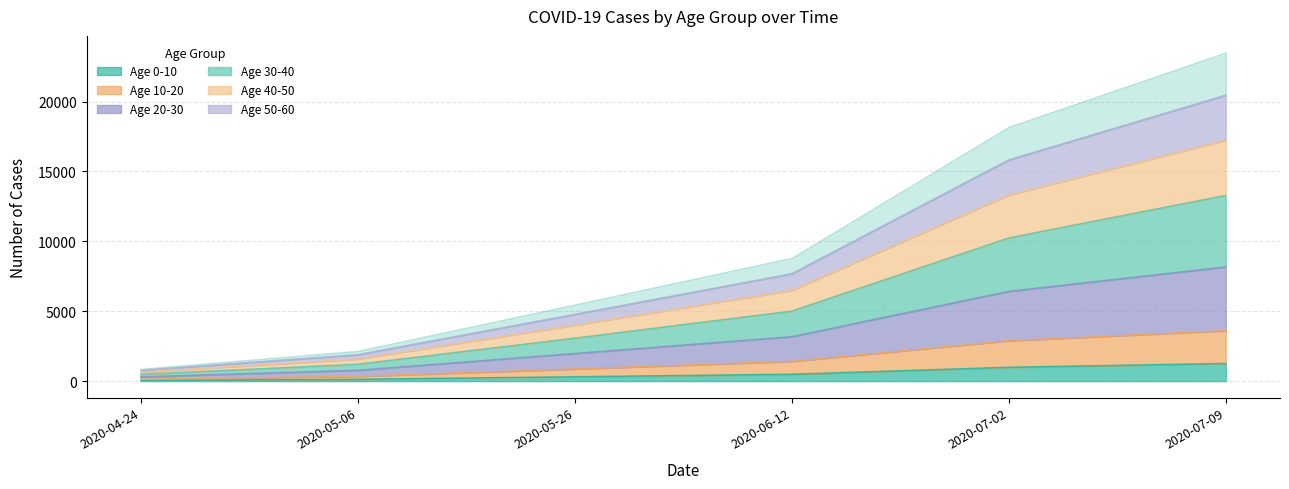

Which category has the highest value across all series?

2020-07-09